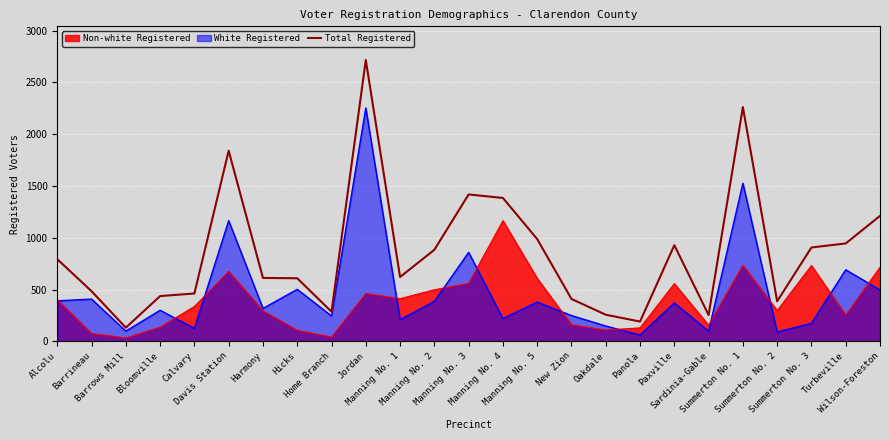

How many points are higher than both their immediate neighbors (excluding endpoints)?

5